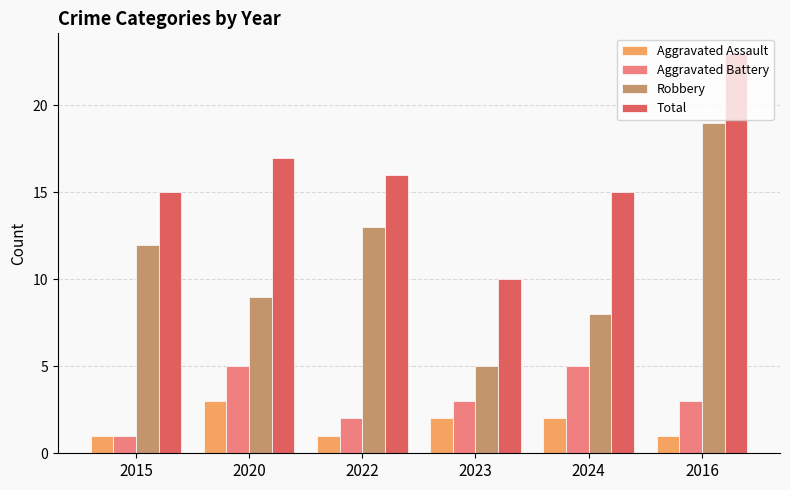

How many bars are there in total?

24